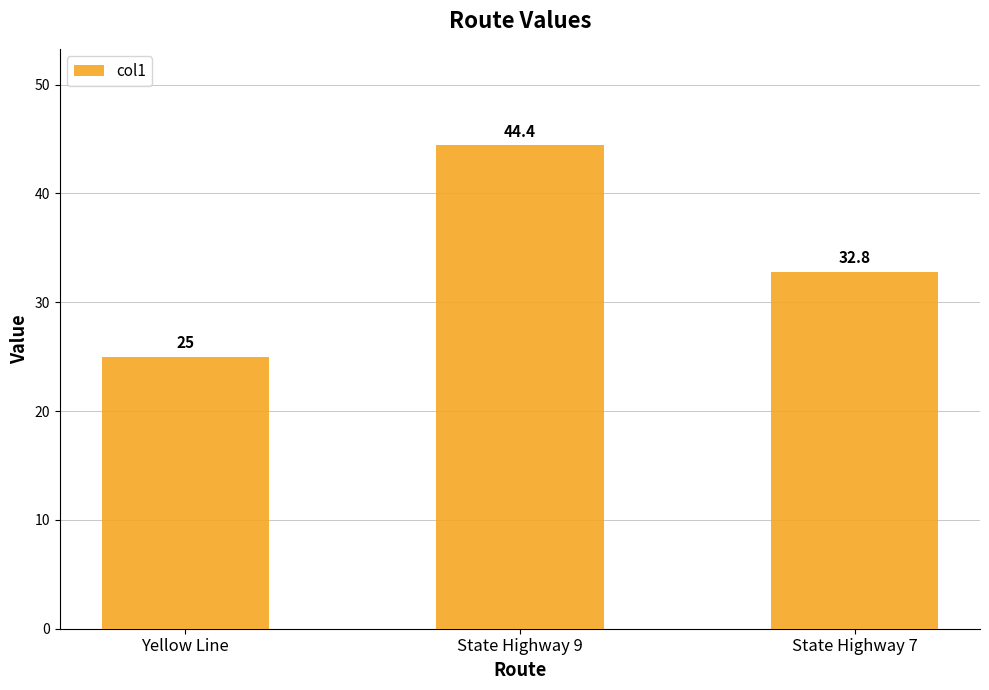

Reading left to right, extract all data points from this chart.

25.0	44.4	32.8